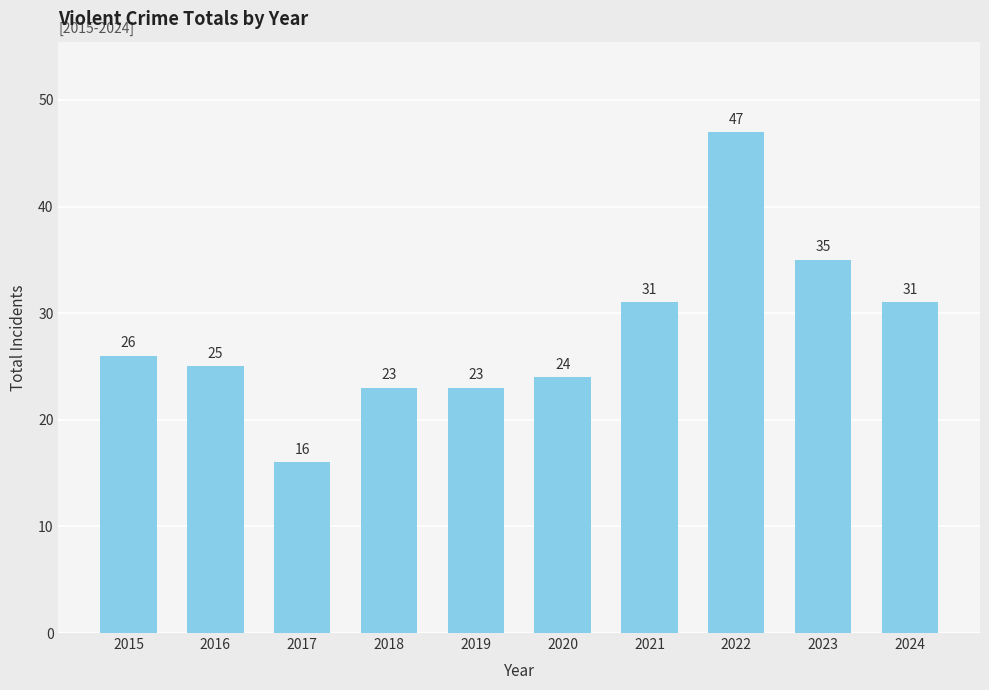

What is the ratio of the value at 2016 to the value at 2022?

0.5